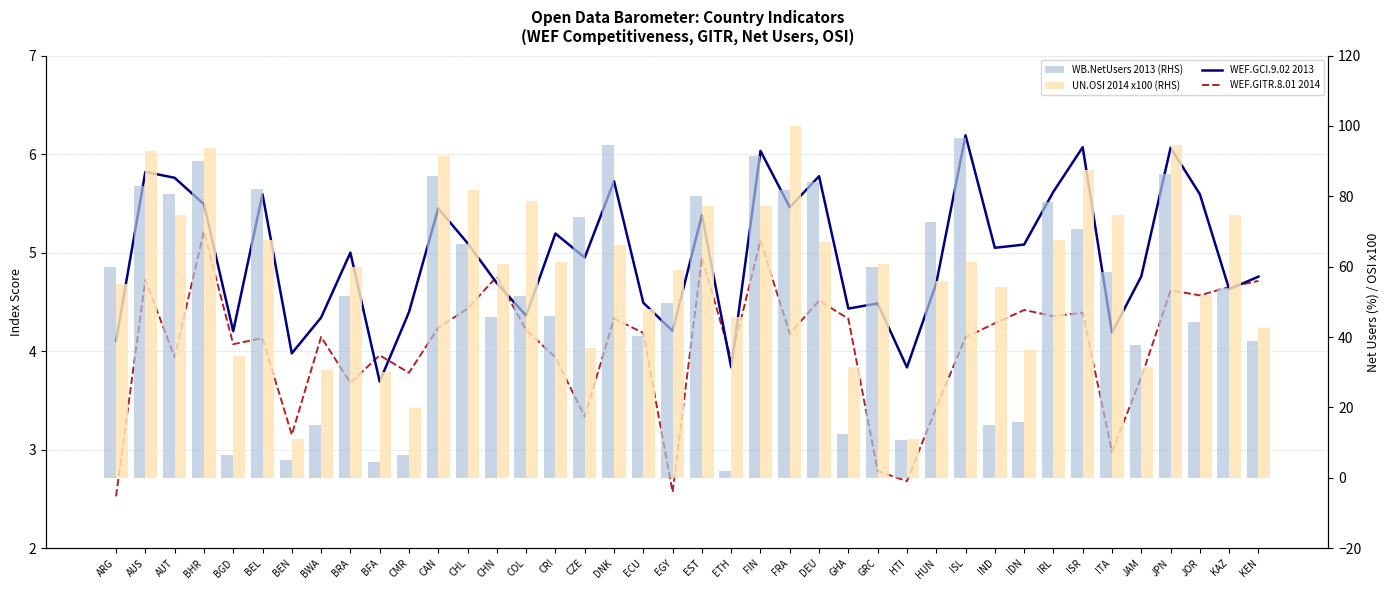

How many values in the WB.NetUsers 2013 (RHS) series are below 58?

20